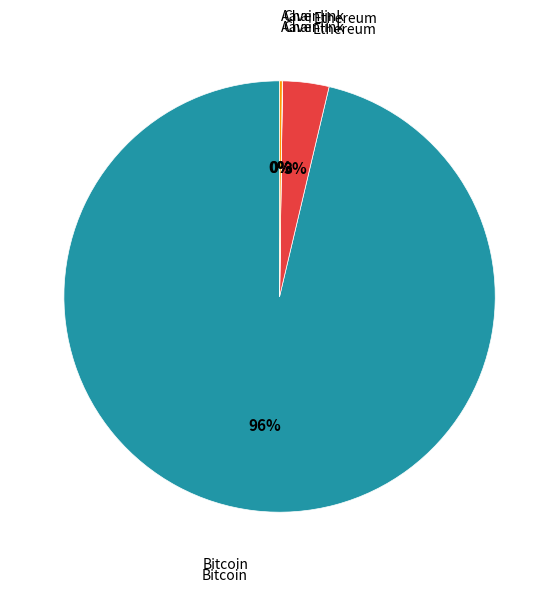

To the nearest percent, what is the average slice percentage?

25%